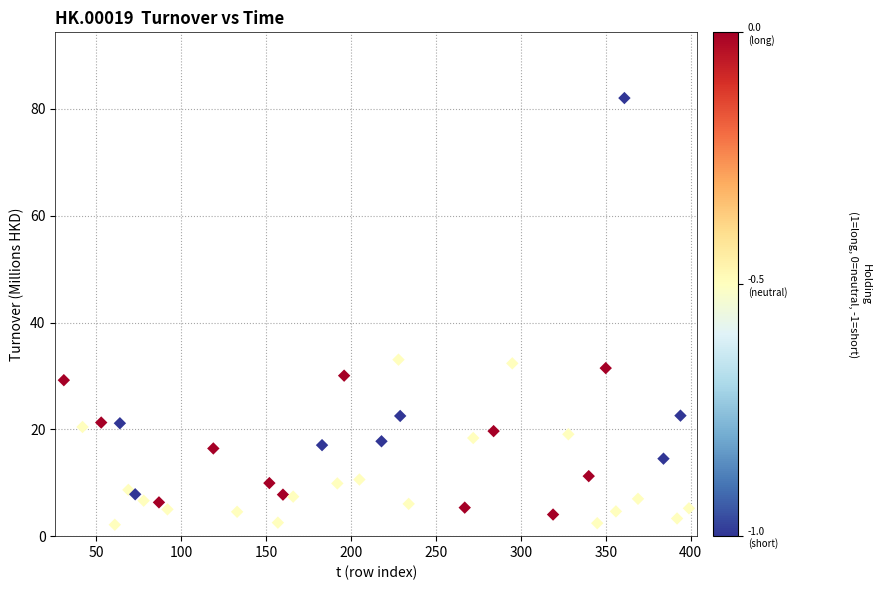

What is the range of Y values (max minus min)?

79.9